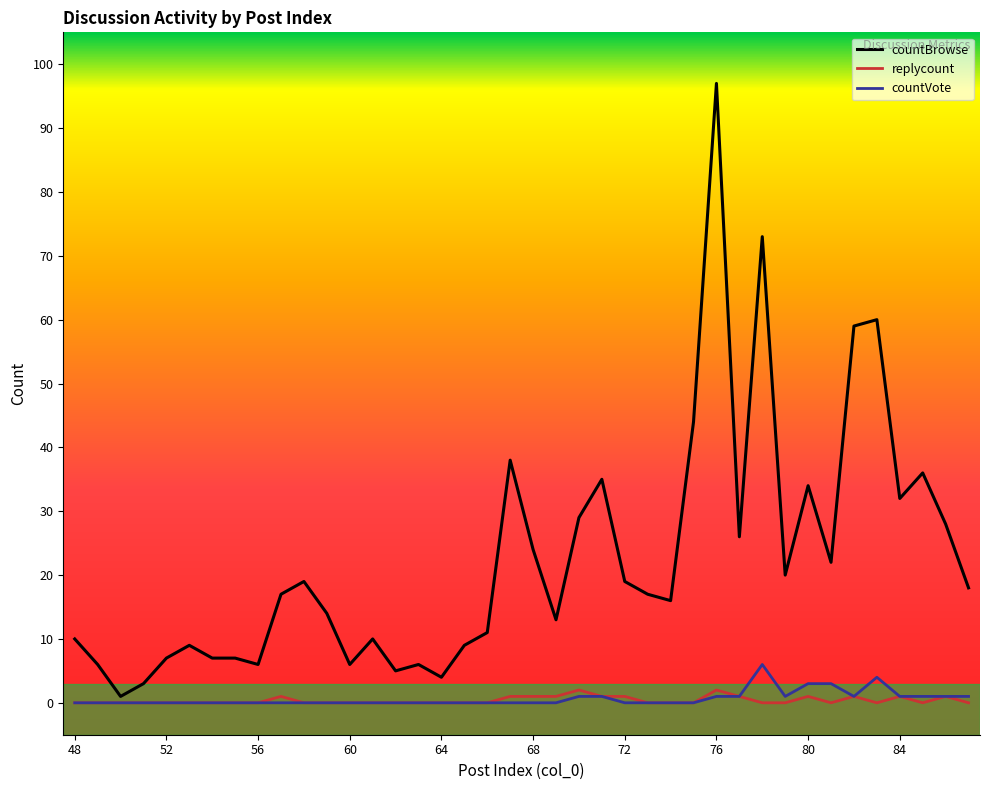

What is the maximum value shown in the chart?

97